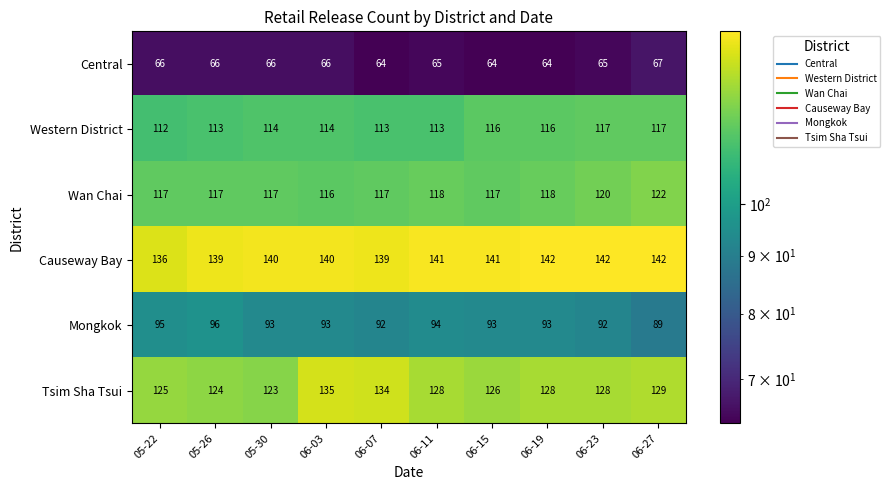

The value of Causeway Bay at 05-30 is 231. True or false?

False